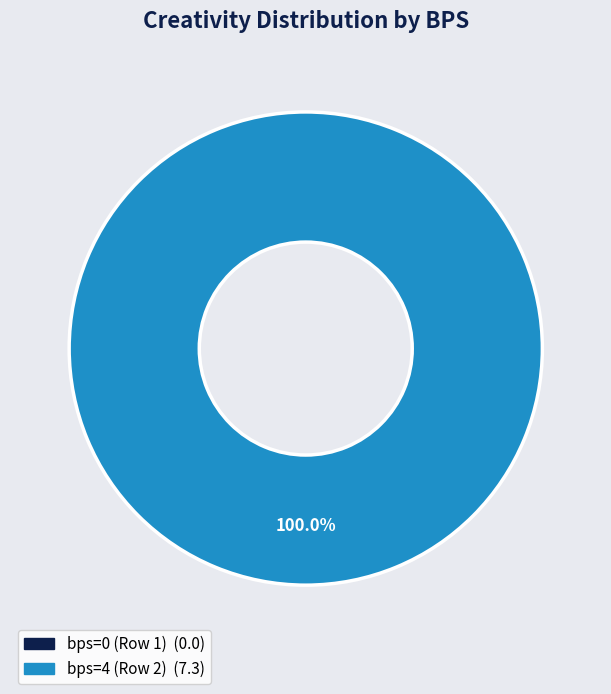

Is bps=4 (Row 2) the majority of the pie?

Yes